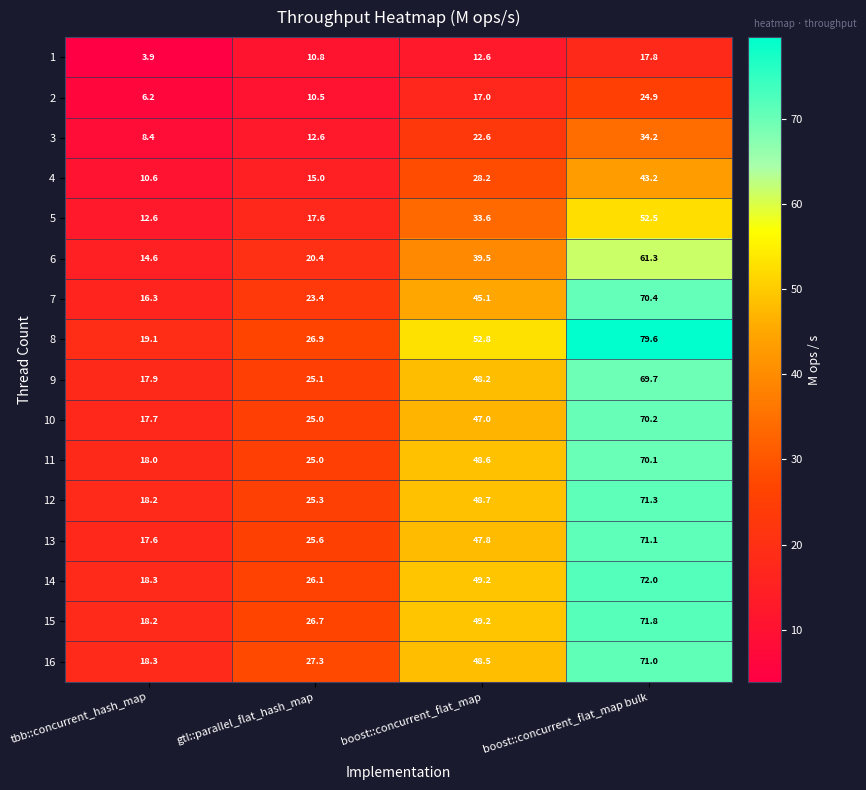

Which category has the lowest value across all series?

tbb::concurrent_hash_map